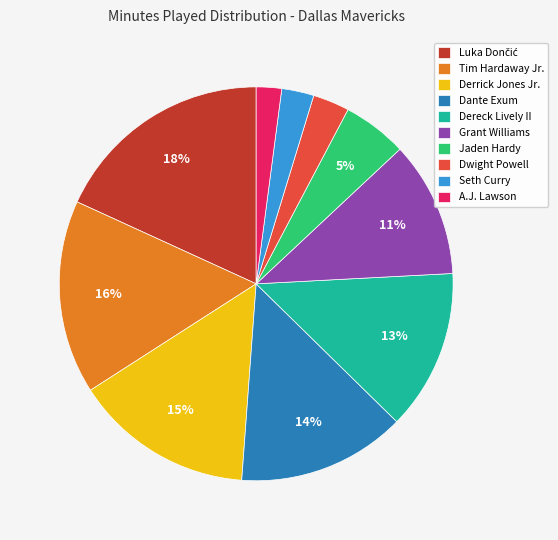

To the nearest percent, what percentage of the pie is A.J. Lawson?

2%